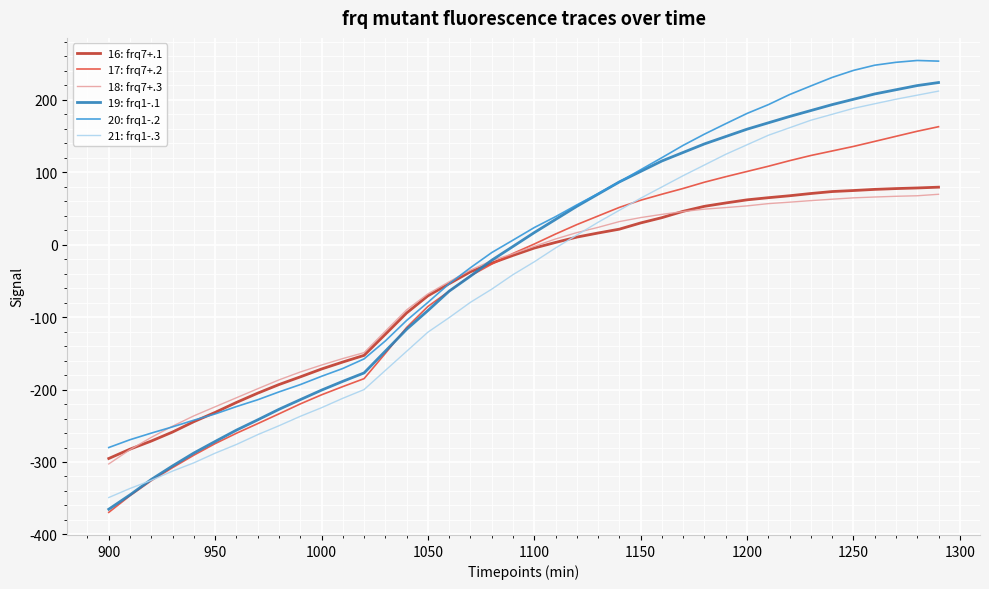

Which series has the widest spread of values?

19: frq1-.1